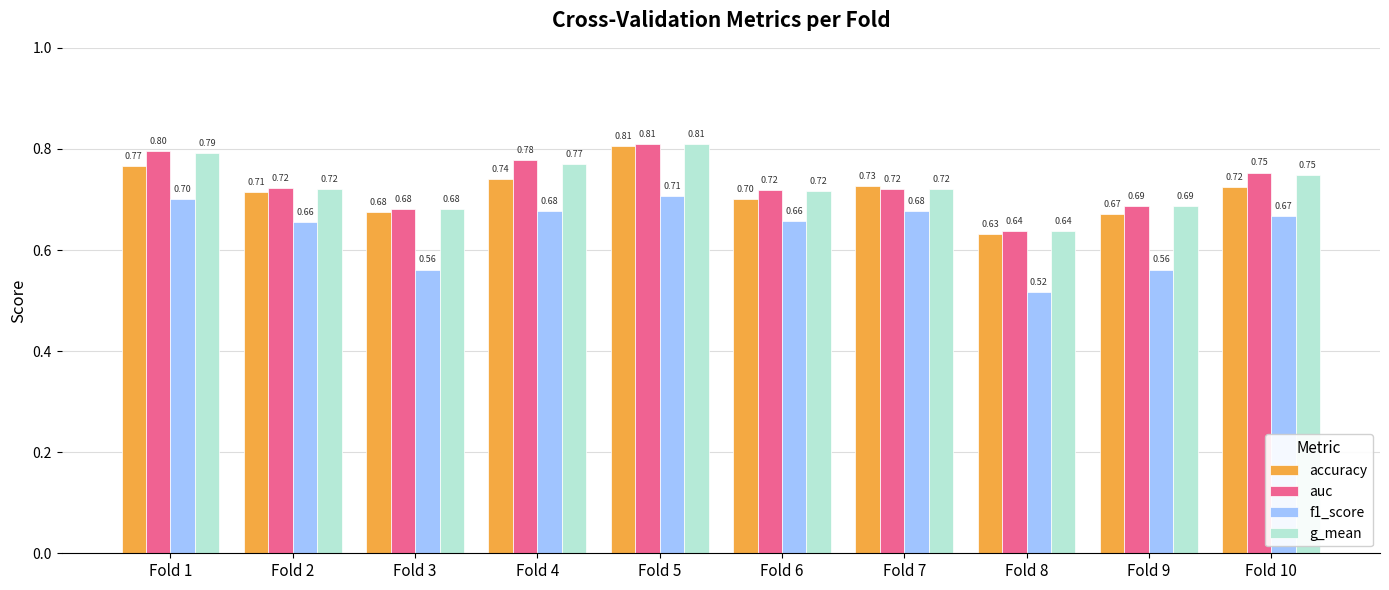

What is the average value of the g_mean series?

0.7